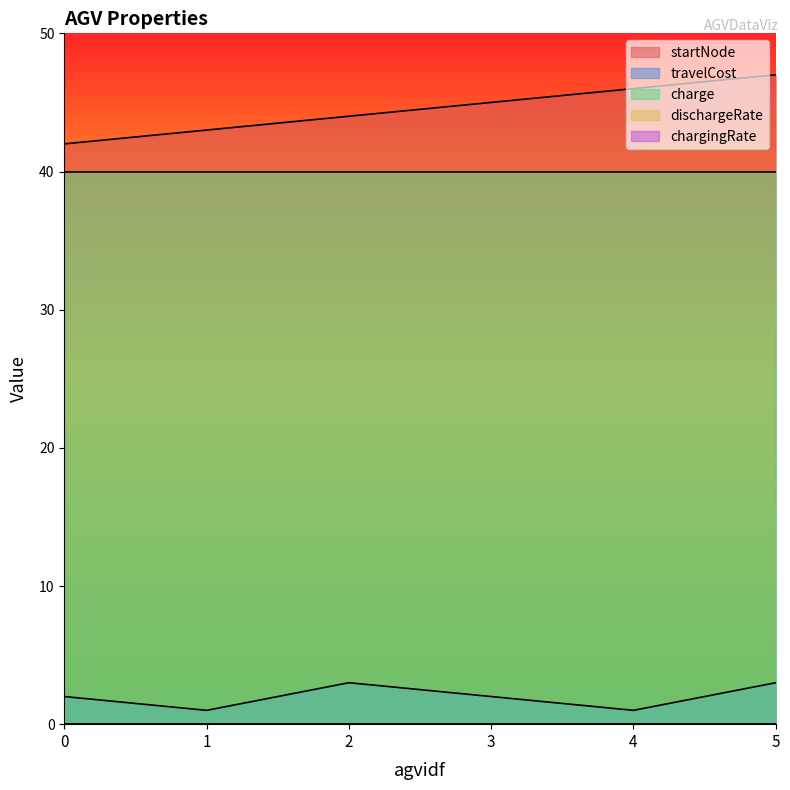

Reading left to right, what are all the values shown in this chart?

startNode: 0=42.0	1=43.0	2=44.0	3=45.0	4=46.0	5=47.0
travelCost: 0=2.0	1=1.0	2=3.0	3=2.0	4=1.0	5=3.0
charge: 0=40.0	1=40.0	2=40.0	3=40.0	4=40.0	5=40.0
dischargeRate: 0=0.0	1=0.0	2=0.0	3=0.0	4=0.0	5=0.0
chargingRate: 0=0.0	1=0.0	2=0.0	3=0.0	4=0.0	5=0.0